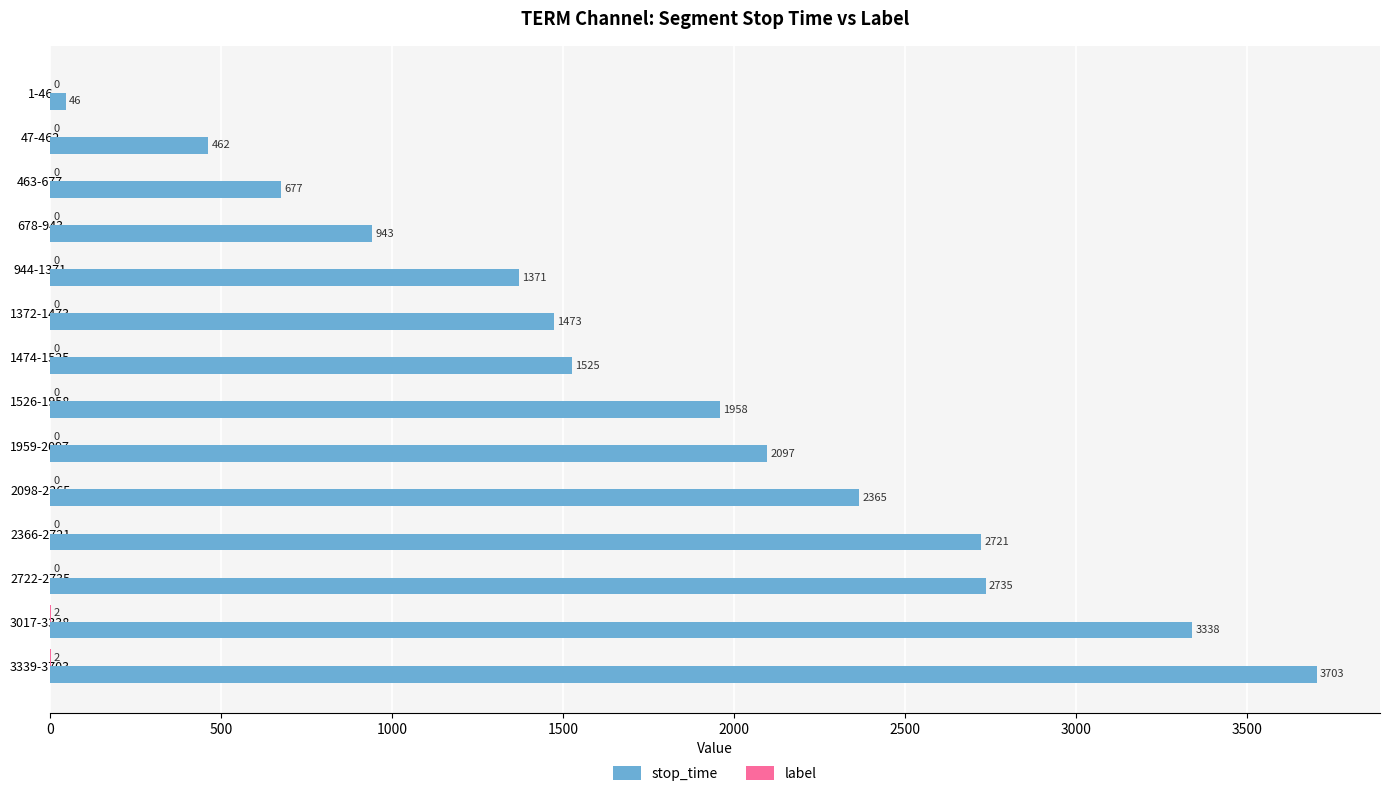

Count the number of categories in the chart.

14